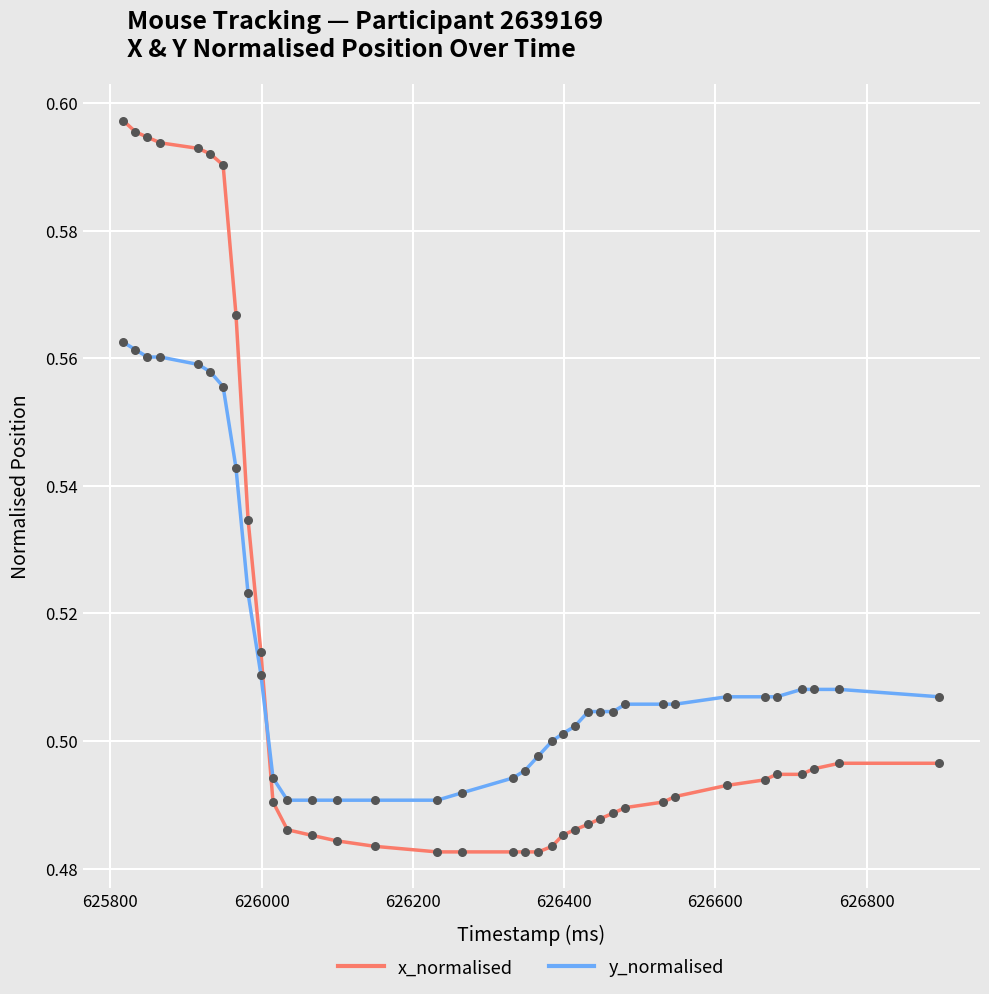

Which series has the widest spread of values?

x_normalised